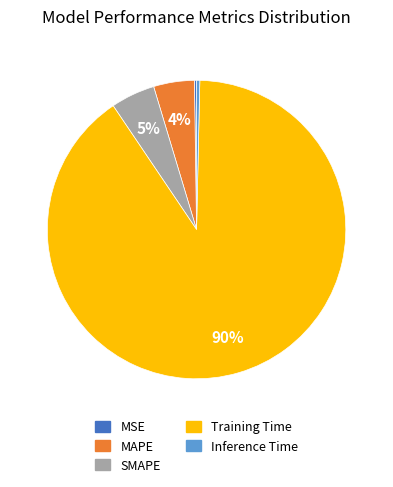

To the nearest percent, what portion does SMAPE represent?

5%